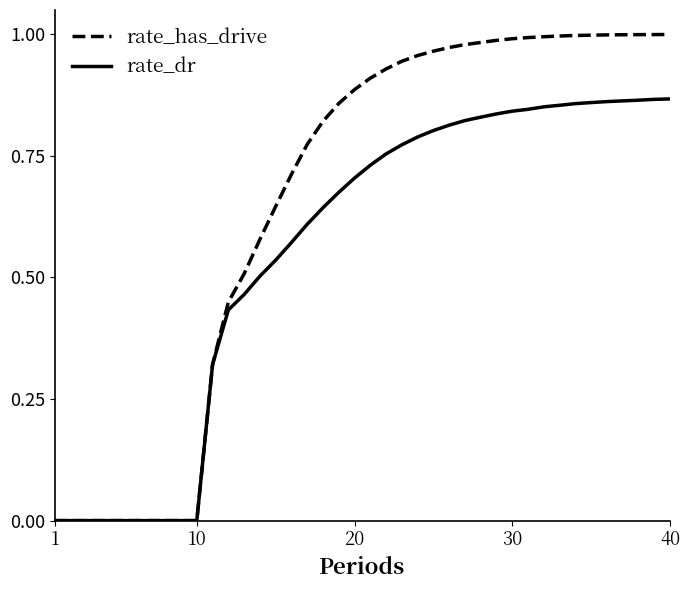

Which series has the widest spread of values?

rate_has_drive